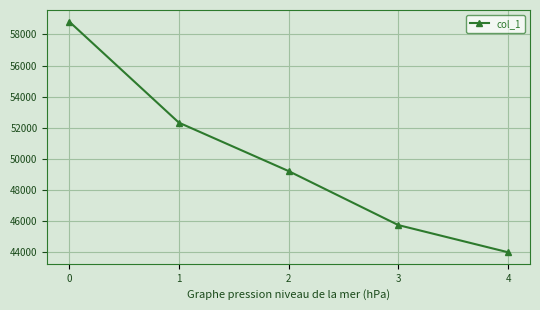

List the labels in order of value, smallest first.

4, 3, 2, 1, 0